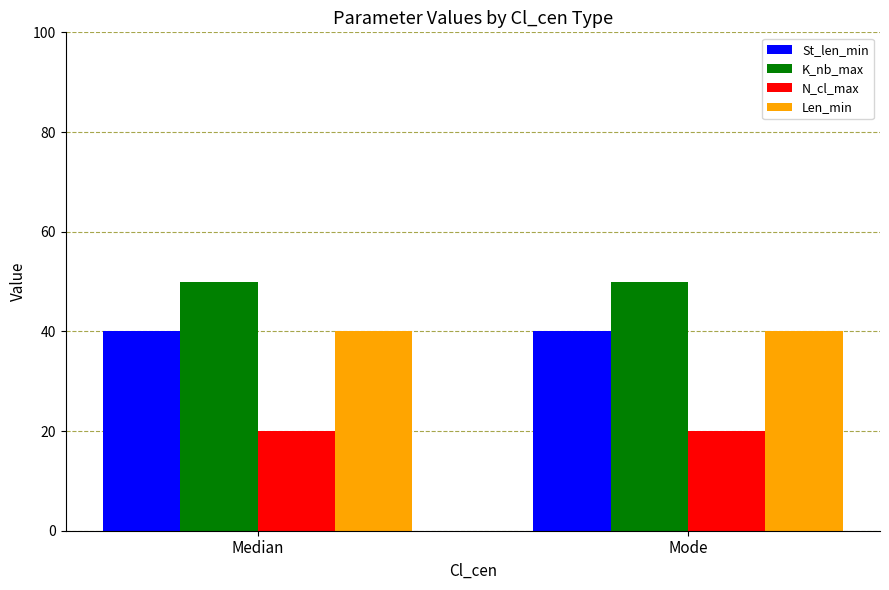

What is the minimum value for K_nb_max?

50